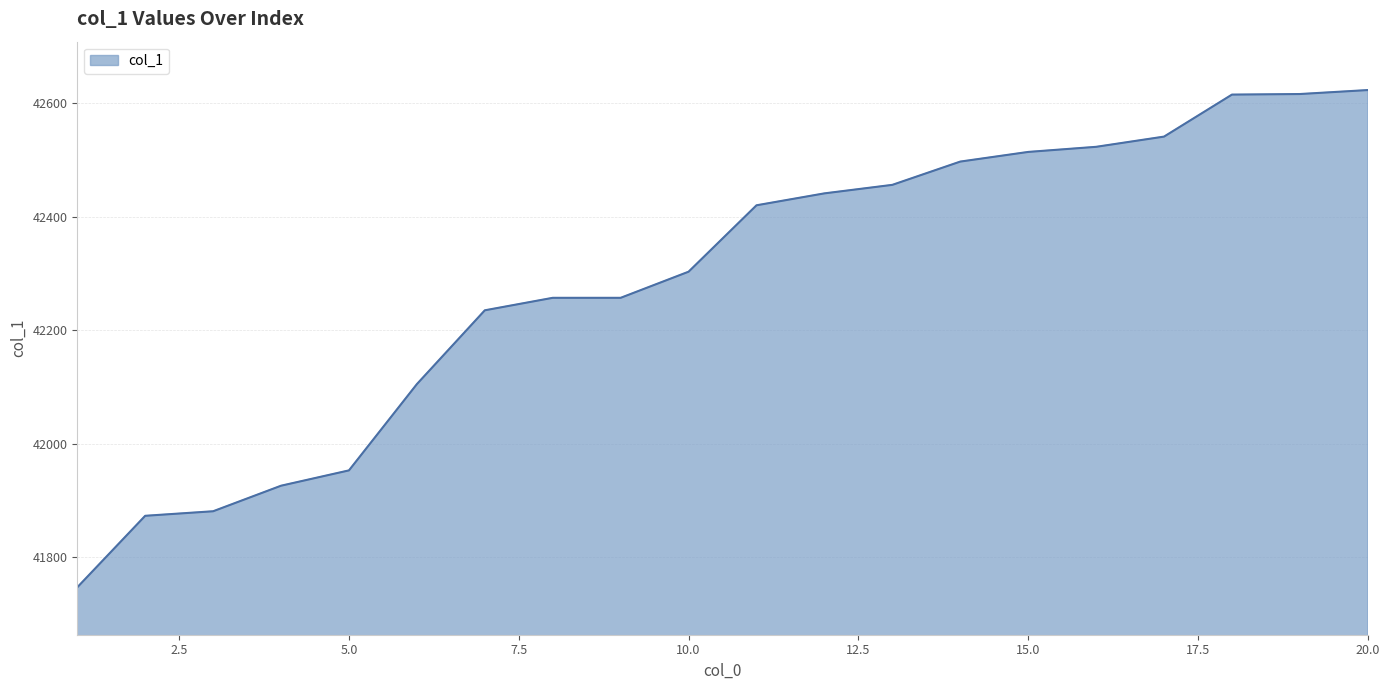

What is the smallest value displayed?

41747